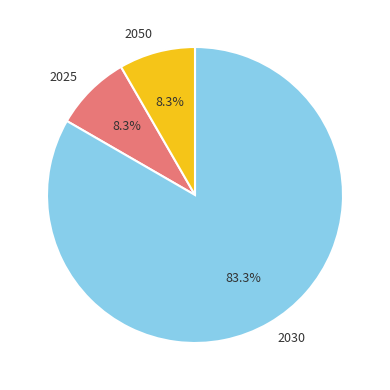

What is the largest slice in the pie chart?

2030